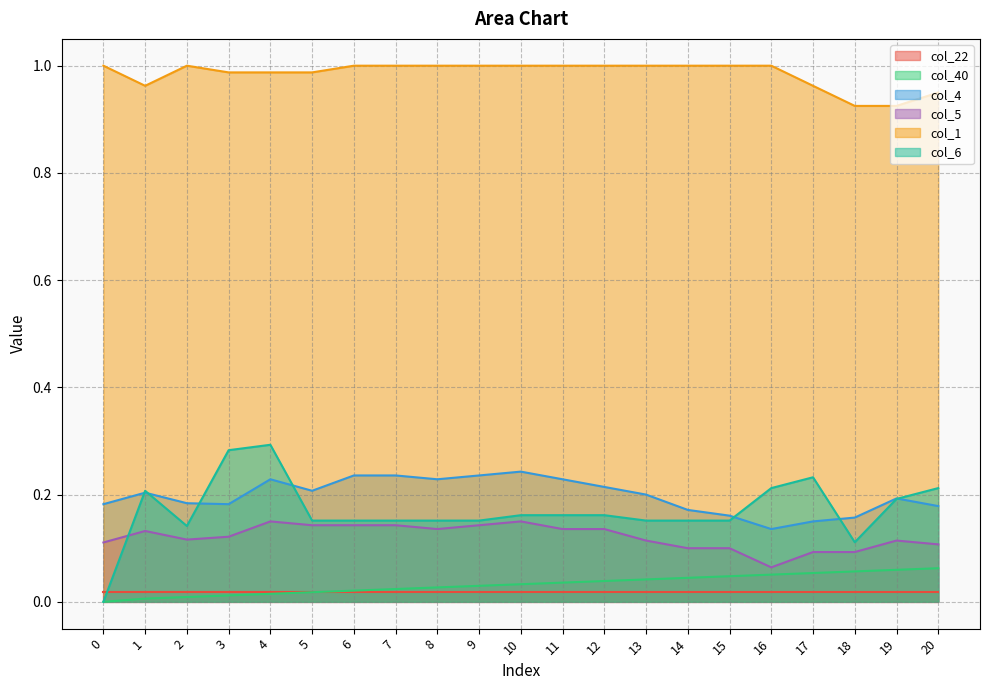

True or false: col_1 and col_4 intersect in this chart.

False